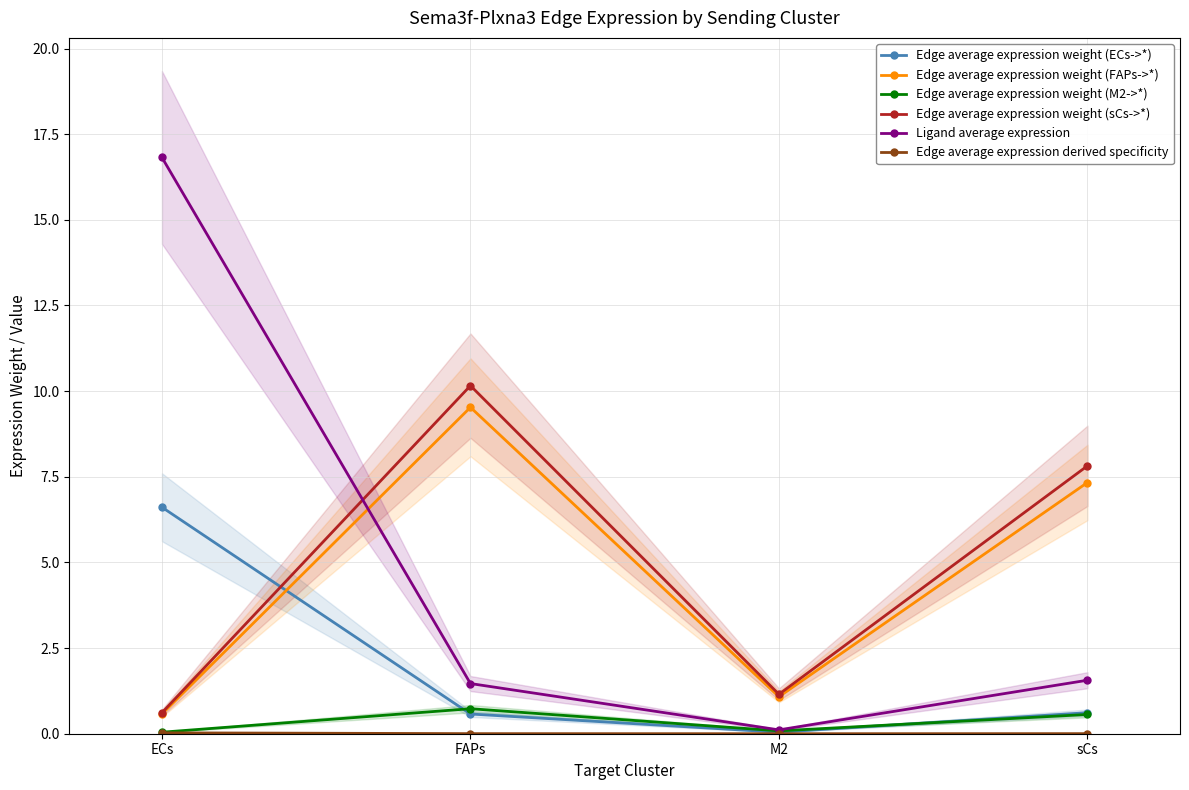

Reading right to left, list all the values displayed in this chart.

Edge average expression weight (ECs->*): 0.6	0.0	0.6	6.6
Edge average expression weight (FAPs->*): 7.3	1.1	9.5	0.6
Edge average expression weight (M2->*): 0.6	0.1	0.7	0.0
Edge average expression weight (sCs->*): 7.8	1.2	10.2	0.6
Ligand average expression: 1.6	0.1	1.5	16.8
Edge average expression derived specificity: 0.0	0.0	0.0	0.0